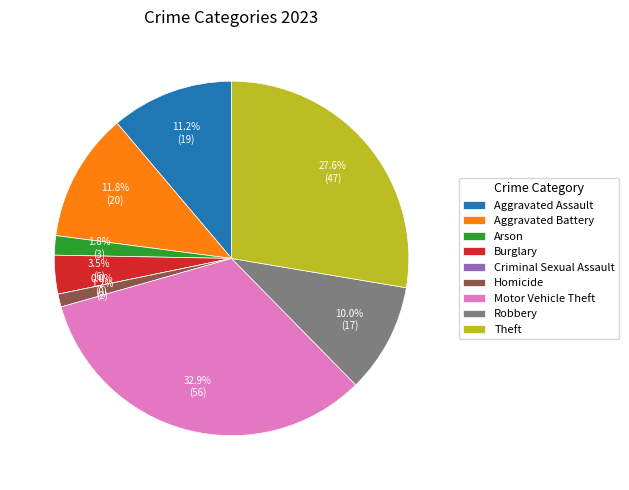

Rank the categories by value from highest to lowest.

Motor Vehicle Theft, Theft, Aggravated Battery, Aggravated Assault, Robbery, Burglary, Arson, Homicide, Criminal Sexual Assault